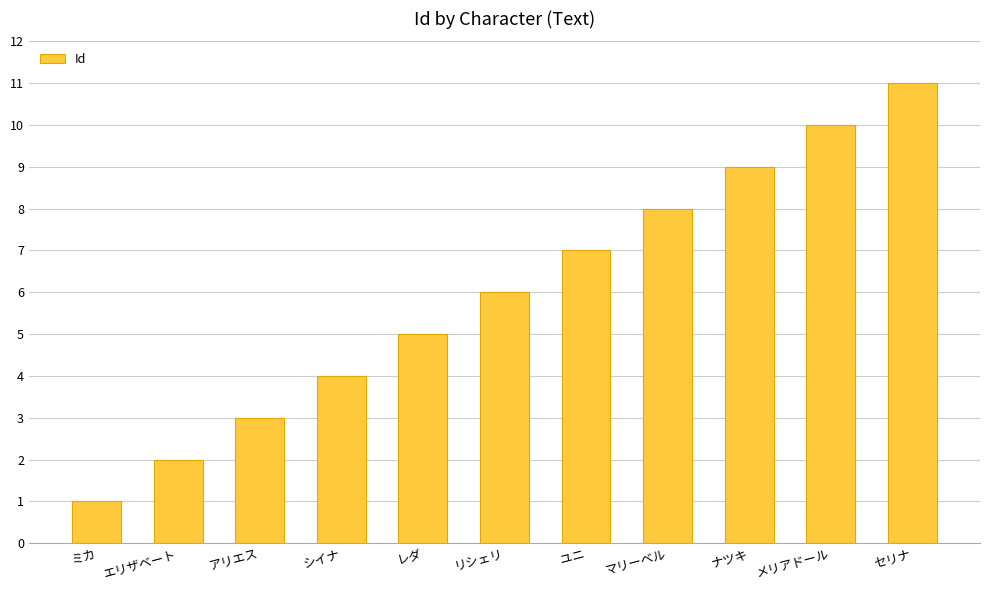

What position from the right is ミカ?

11